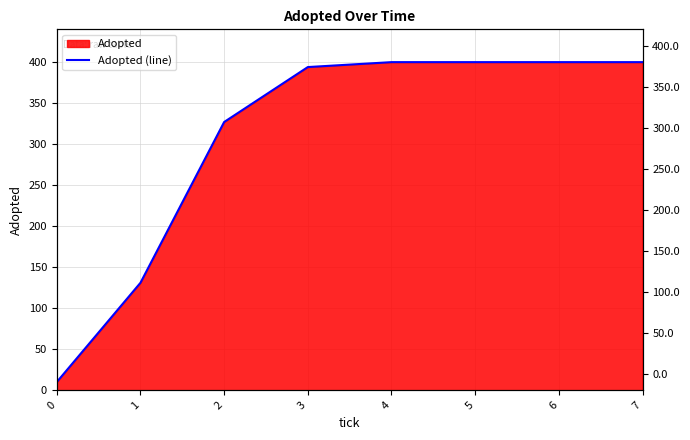

Reading left to right, list all the values displayed in this chart.

10	131	327	394	400	400	400	400